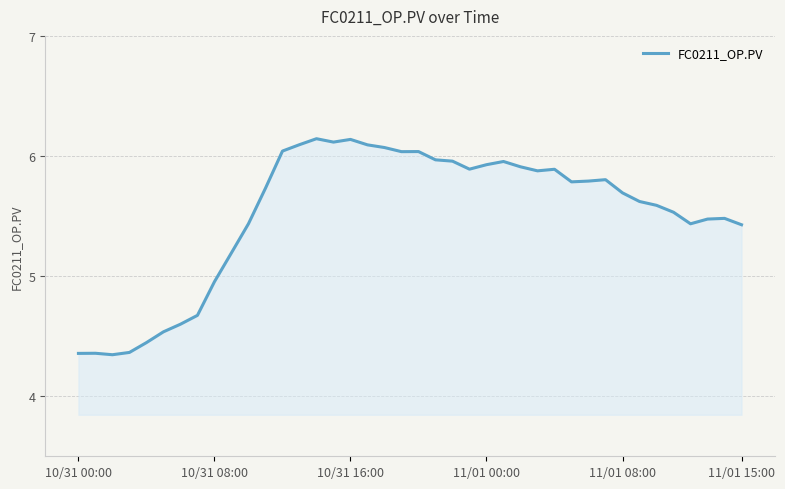

How many interior local valleys (lower than both neighbors) does the data have?

7